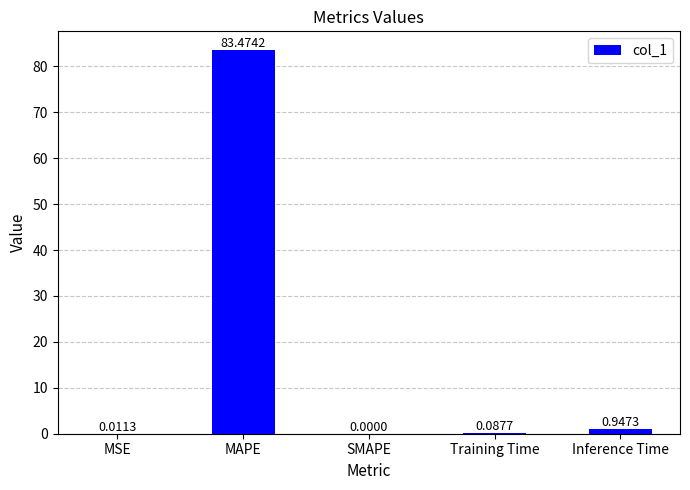

How many series are shown in this chart?

1